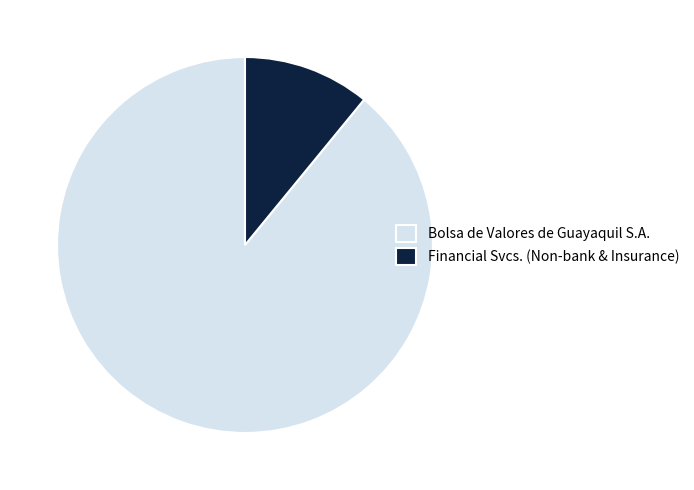

Which category accounts for the majority?

Bolsa de Valores de Guayaquil S.A.